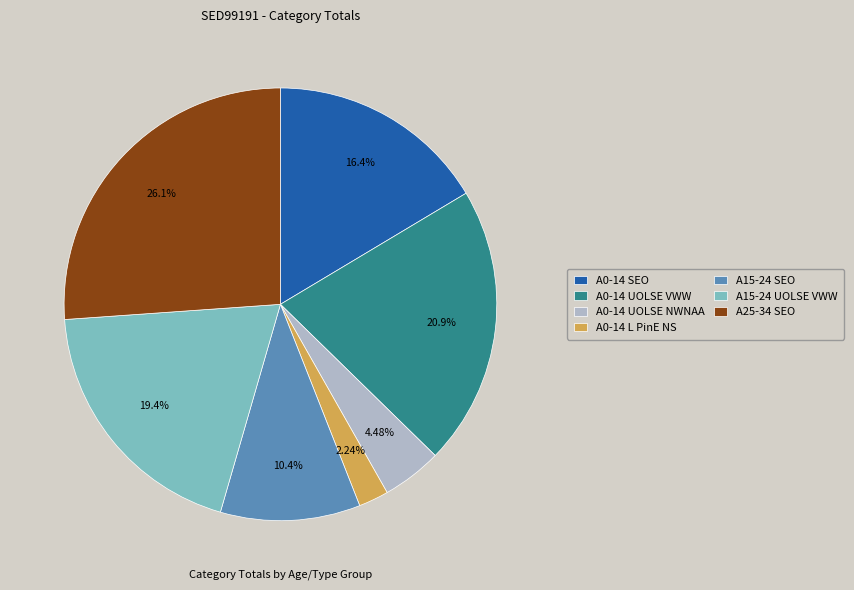

How many segments does this pie chart have?

7